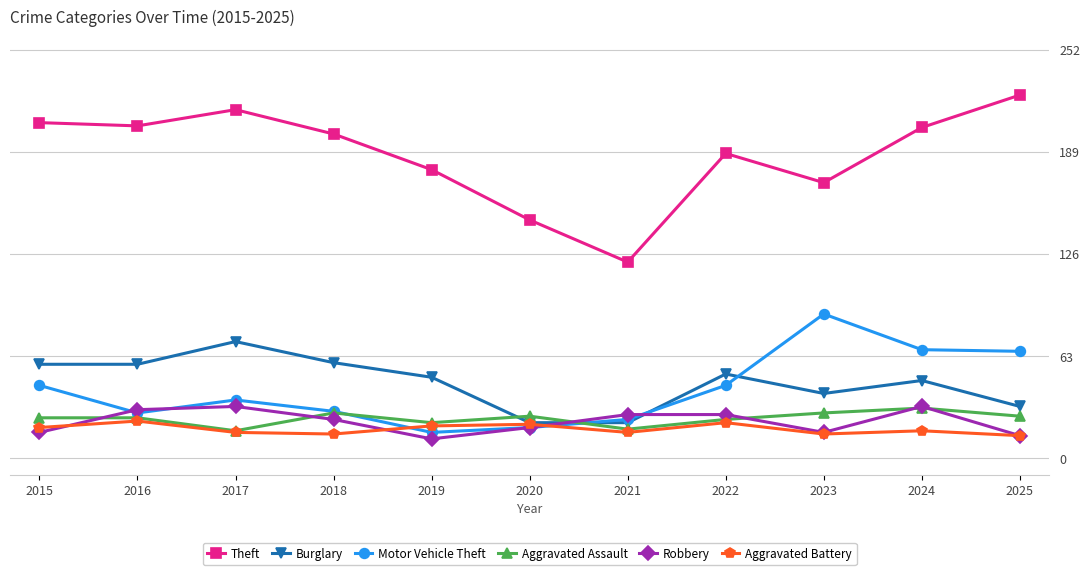

What is the smallest value displayed?

12